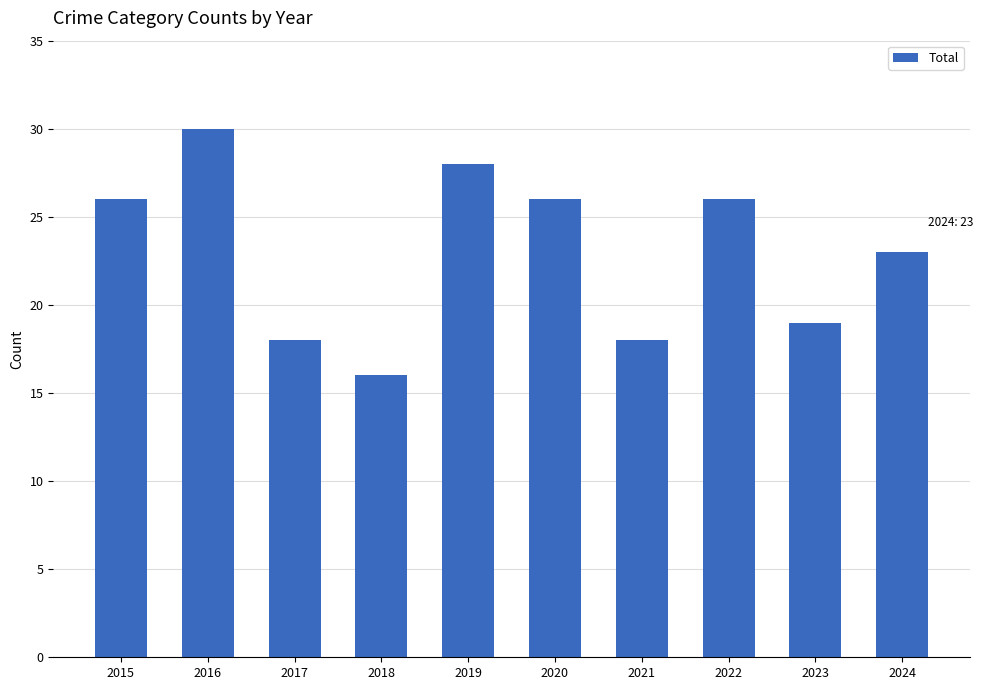

Reading left to right, transcribe all the data shown in this chart.

26	30	18	16	28	26	18	26	19	23